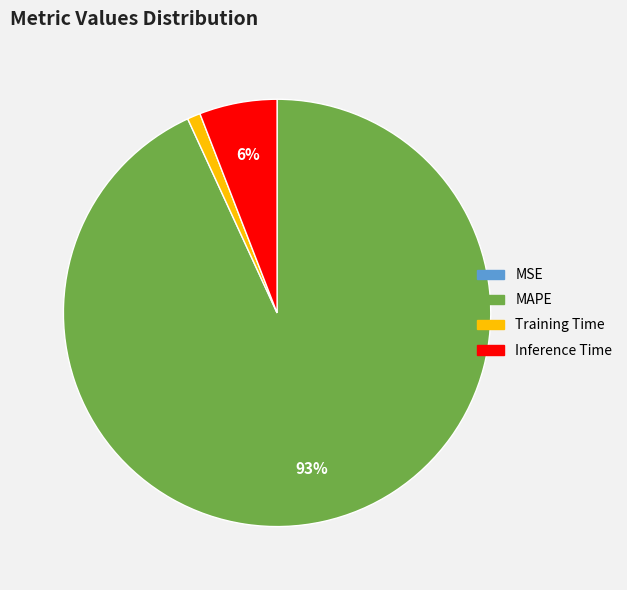

The MAPE slice represents 99% of the pie. True or false?

False